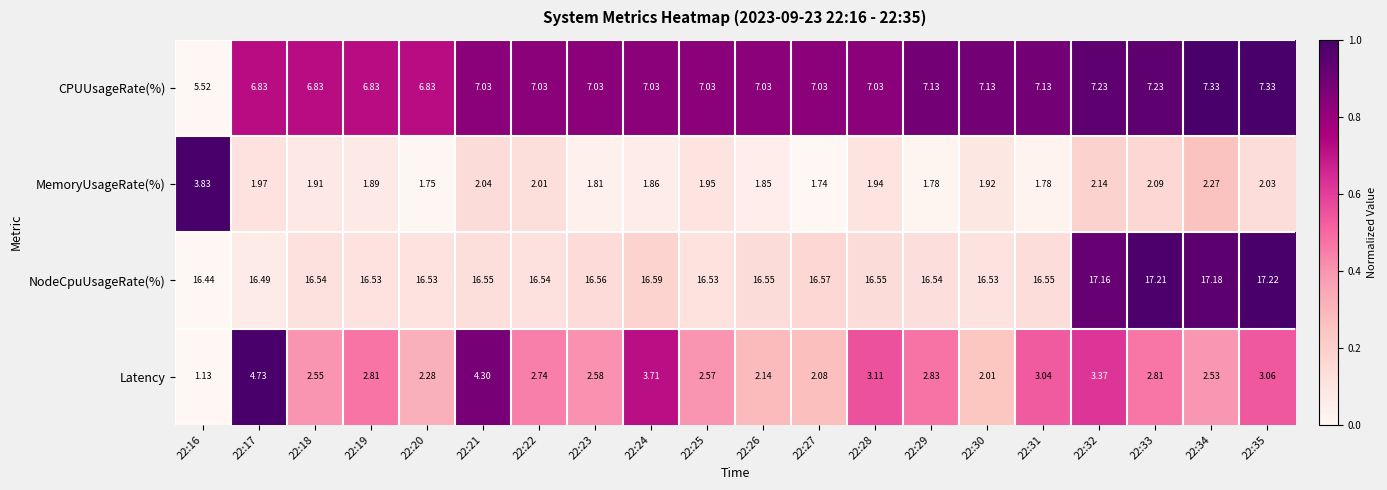

What is the difference between the highest and lowest values at 22:27?

14.8